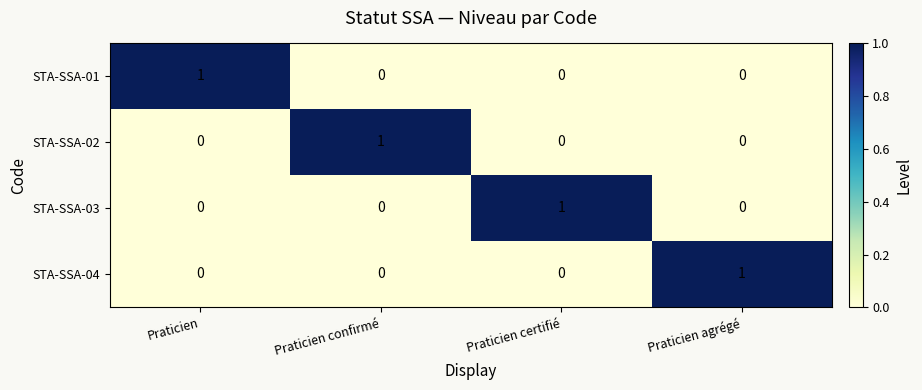

Reading right to left, what are all the values shown in this chart?

STA-SSA-01: Praticien agrégé=0	Praticien certifié=0	Praticien confirmé=0	Praticien=1
STA-SSA-02: Praticien agrégé=0	Praticien certifié=0	Praticien confirmé=1	Praticien=0
STA-SSA-03: Praticien agrégé=0	Praticien certifié=1	Praticien confirmé=0	Praticien=0
STA-SSA-04: Praticien agrégé=1	Praticien certifié=0	Praticien confirmé=0	Praticien=0